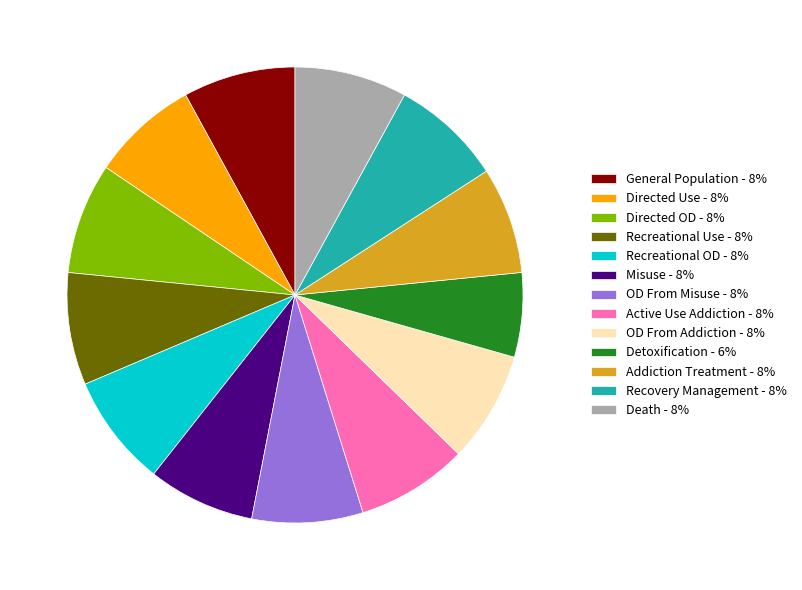

Do Directed OD and Recreational Use together represent more than half of the pie?

No